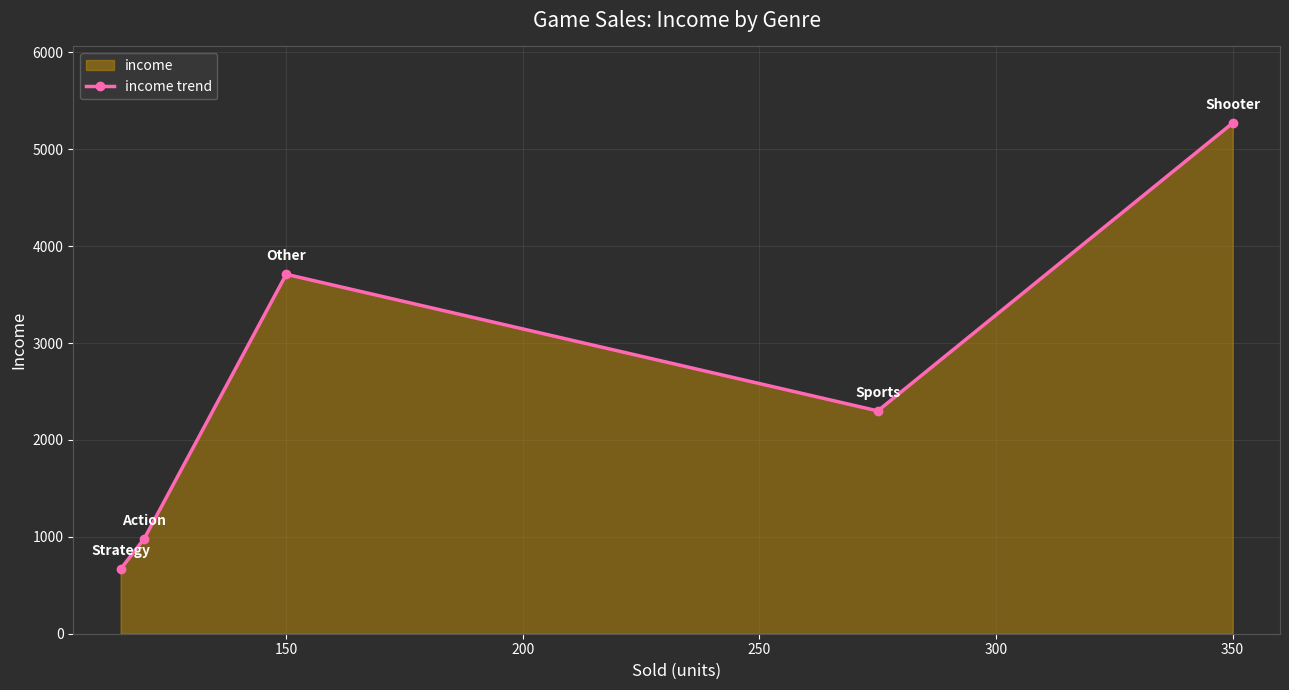

How many lines are shown in the chart?

1